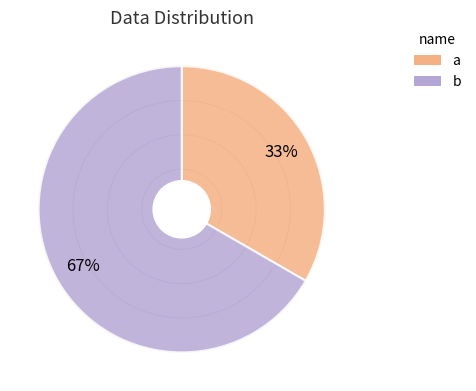

What is the majority slice?

b